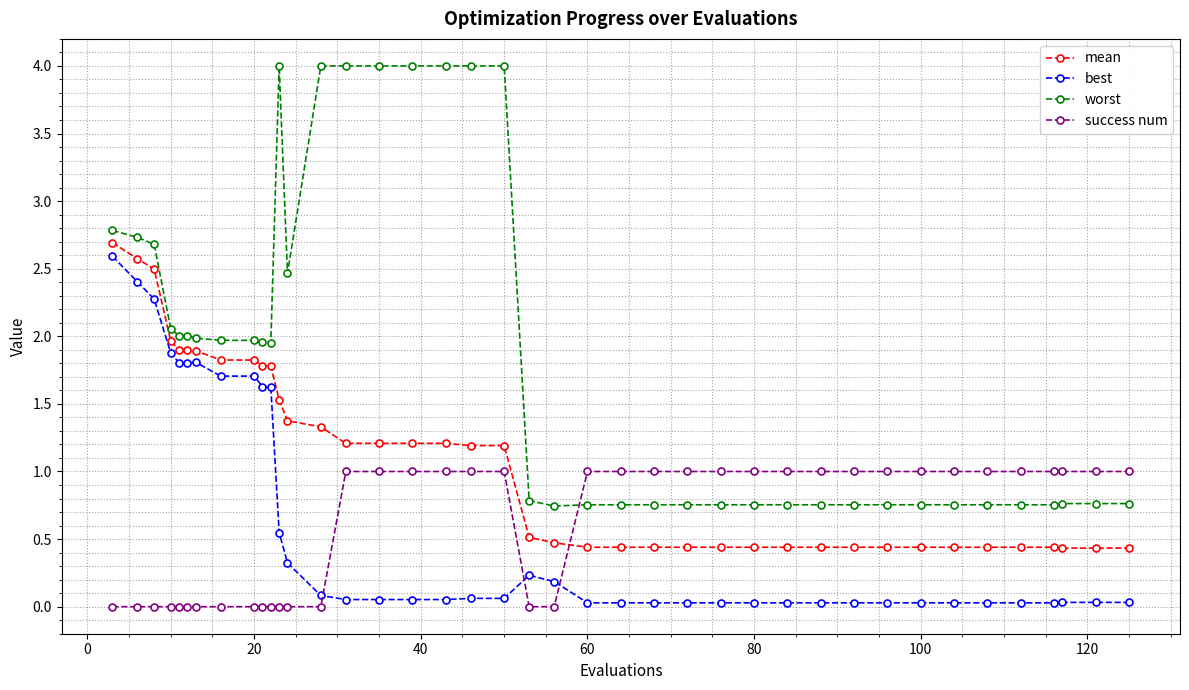

True or false: worst has more than 0 interior local peaks.

True